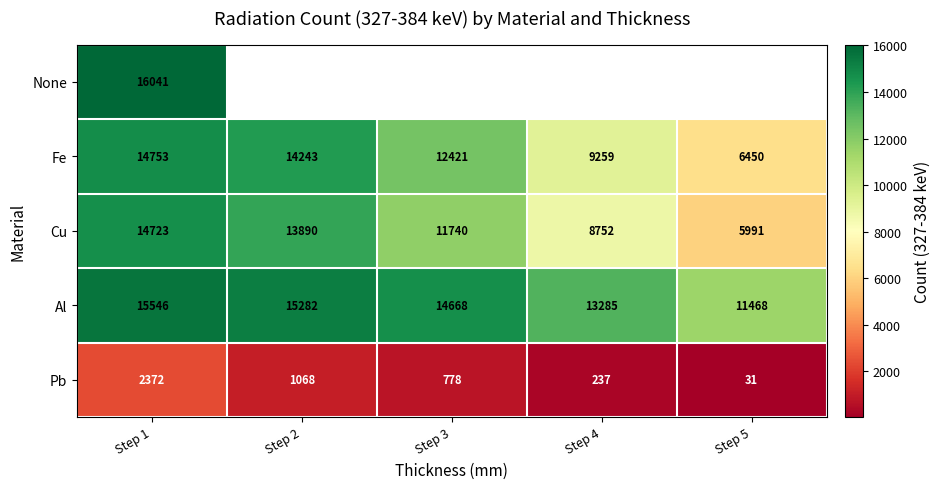

True or false: Pb has a value of 3667 at Step 1.

False